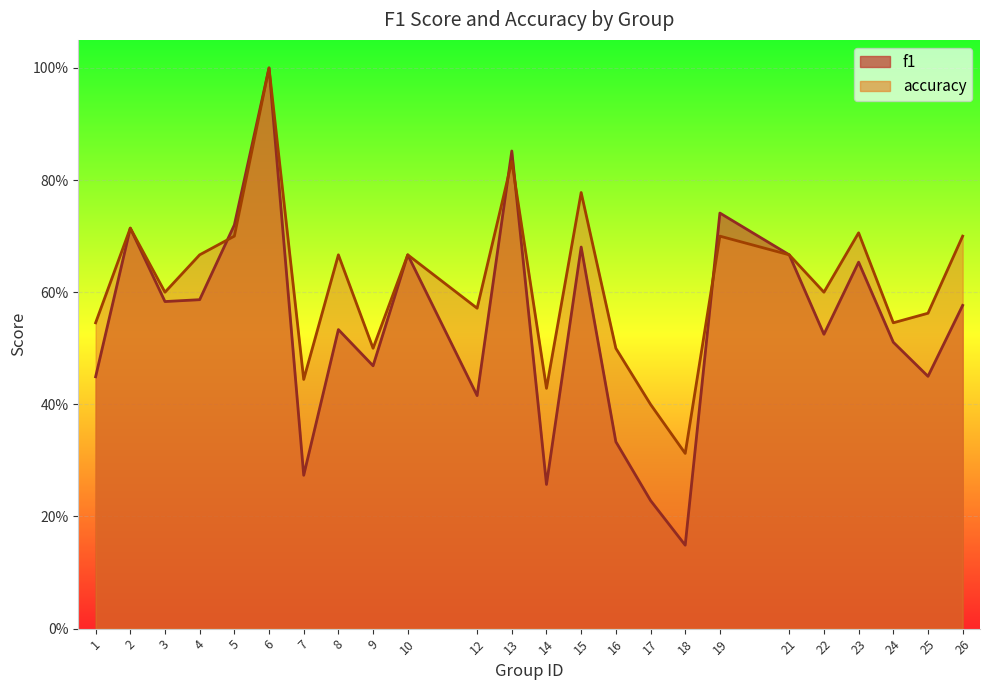

Reading right to left, extract all data points from this chart.

f1: 0.6	0.4	0.5	0.7	0.5	0.7	0.7	0.1	0.2	0.3	0.7	0.3	0.9	0.4	0.7	0.5	0.5	0.3	1.0	0.7	0.6	0.6	0.7	0.4
accuracy: 0.7	0.6	0.5	0.7	0.6	0.7	0.7	0.3	0.4	0.5	0.8	0.4	0.8	0.6	0.7	0.5	0.7	0.4	1.0	0.7	0.7	0.6	0.7	0.5